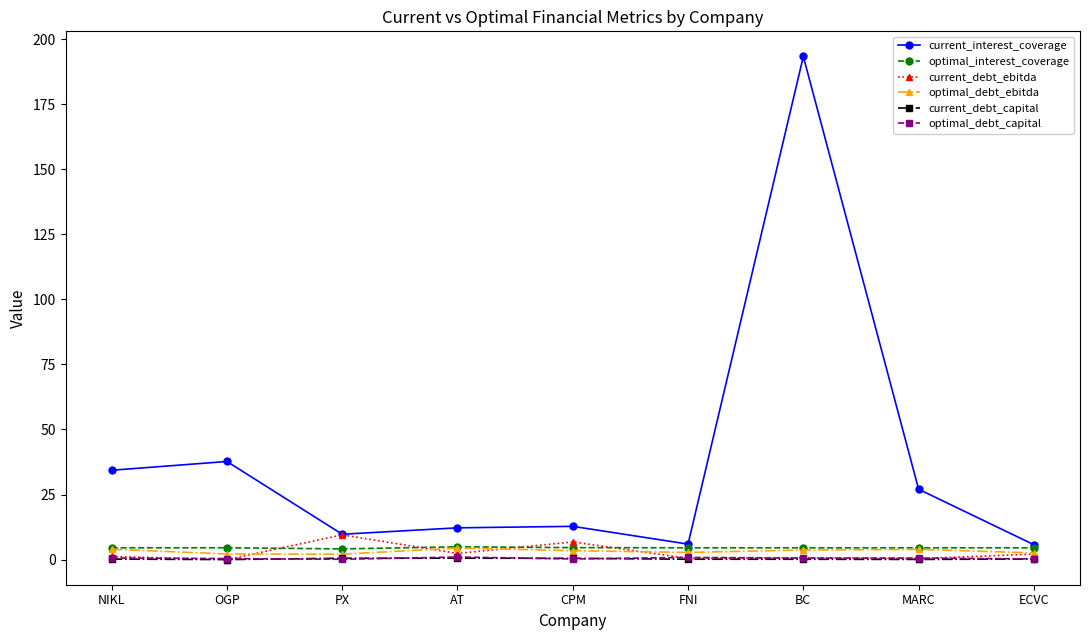

The current_debt_ebitda series shows 2.1 at ECVC. True or false?

True